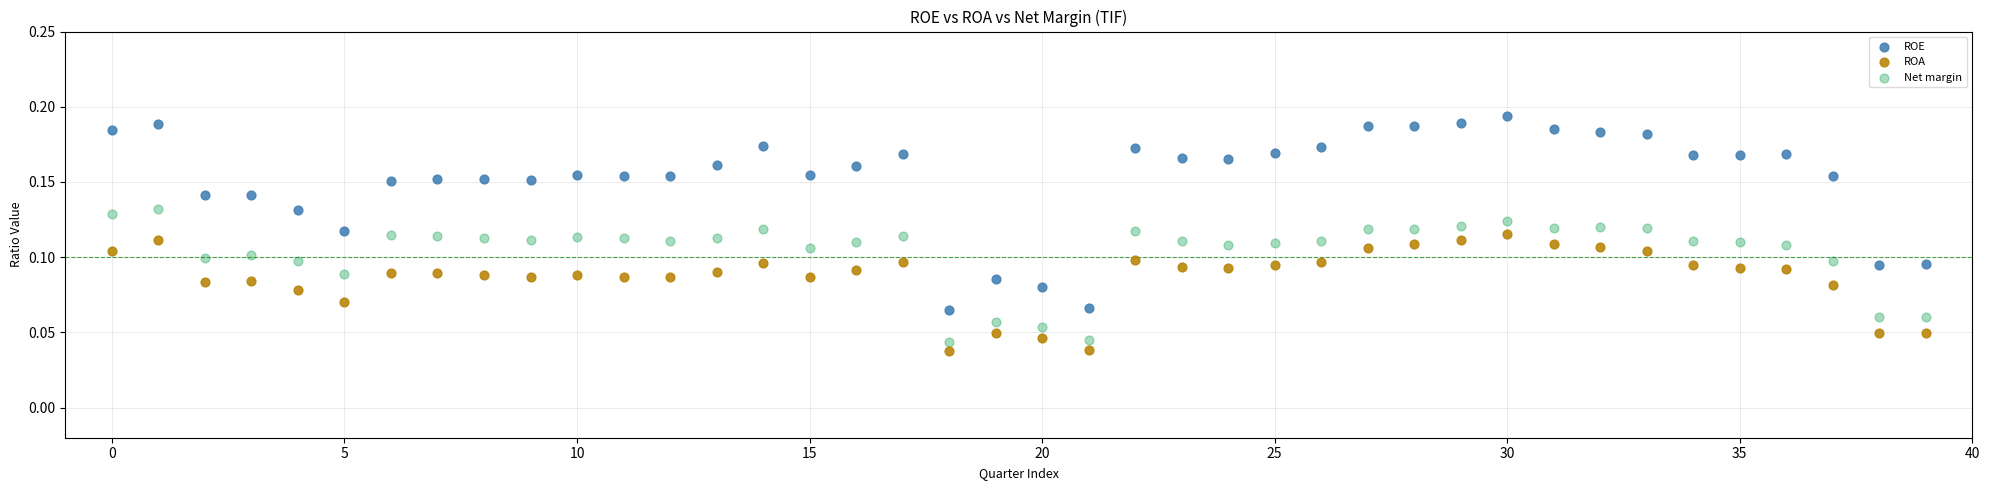

Which series reaches the maximum Y coordinate?

ROE